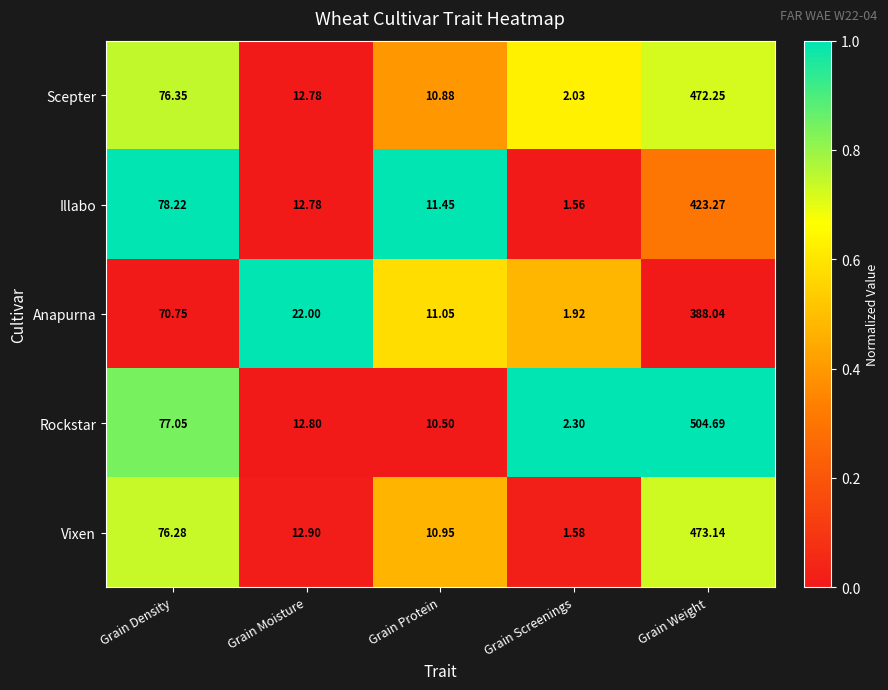

At Grain Screenings, list the series in order from largest to smallest.

Rockstar, Scepter, Anapurna, Vixen, Illabo